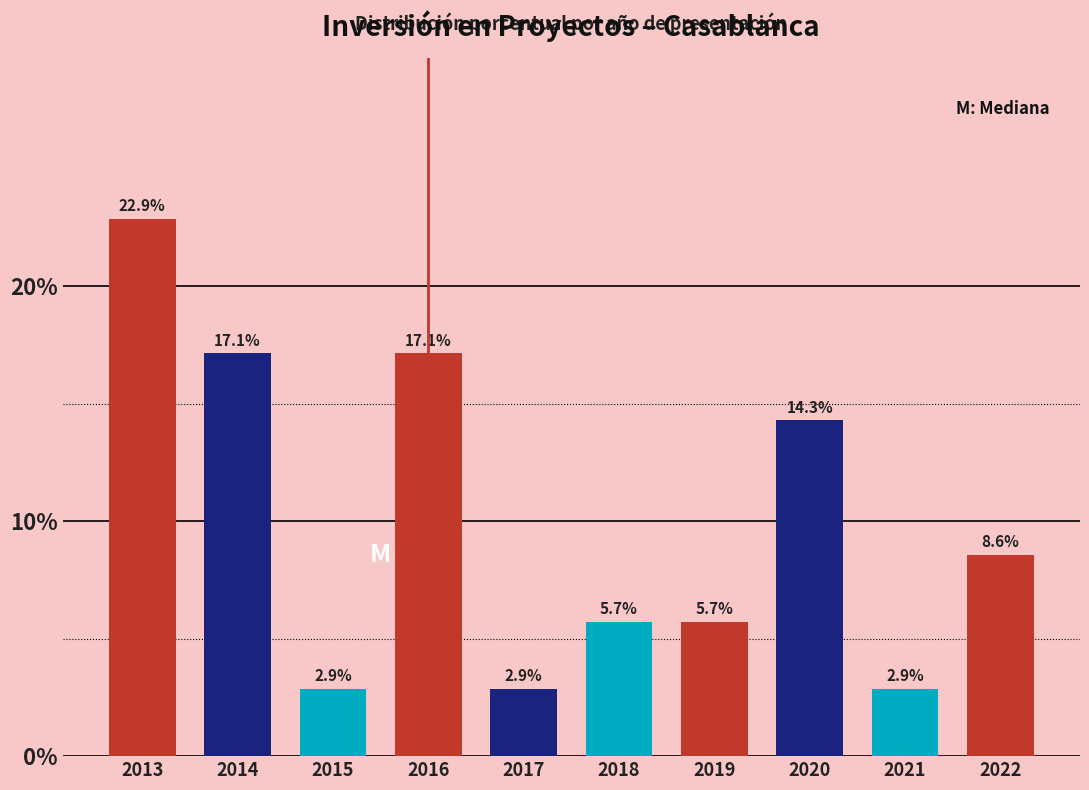

Reading left to right, what are all the values shown in this chart?

2013=22.9	2014=17.1	2015=2.9	2016=17.1	2017=2.9	2018=5.7	2019=5.7	2020=14.3	2021=2.9	2022=8.6